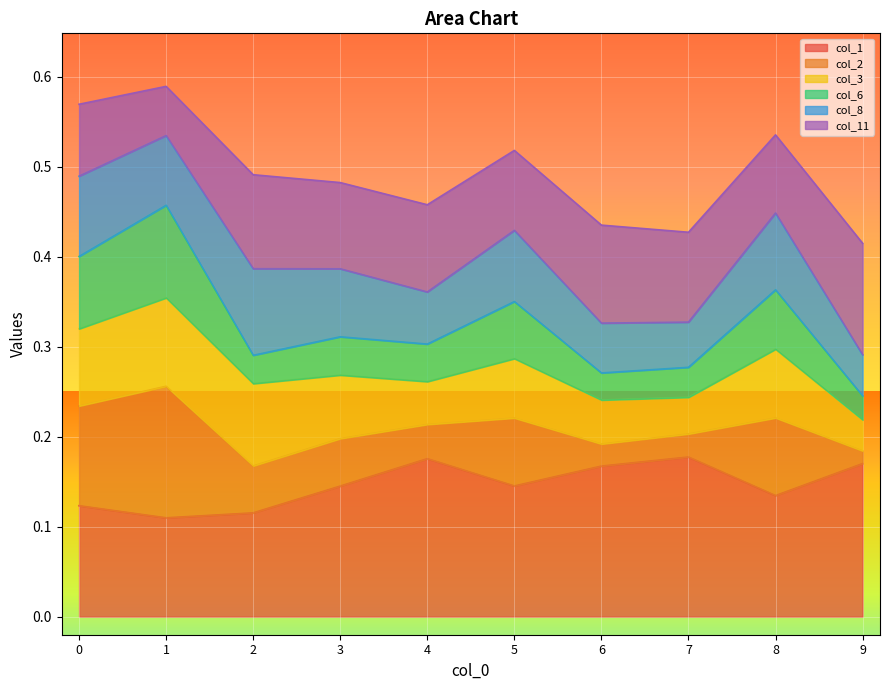

True or false: col_2 has more than 0 interior local peaks.

True